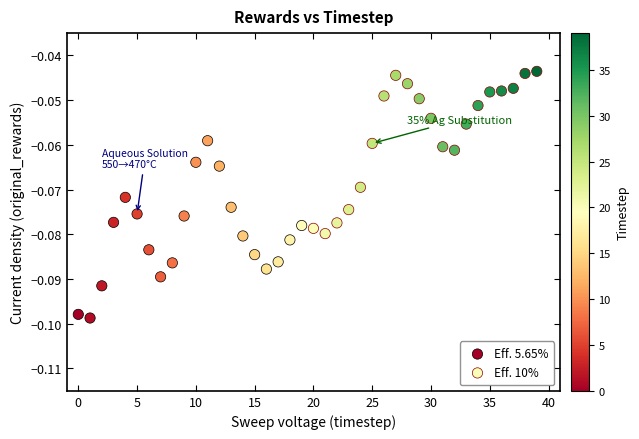

What are all the series names shown in the legend?

Eff. 5.65%, Eff. 10%